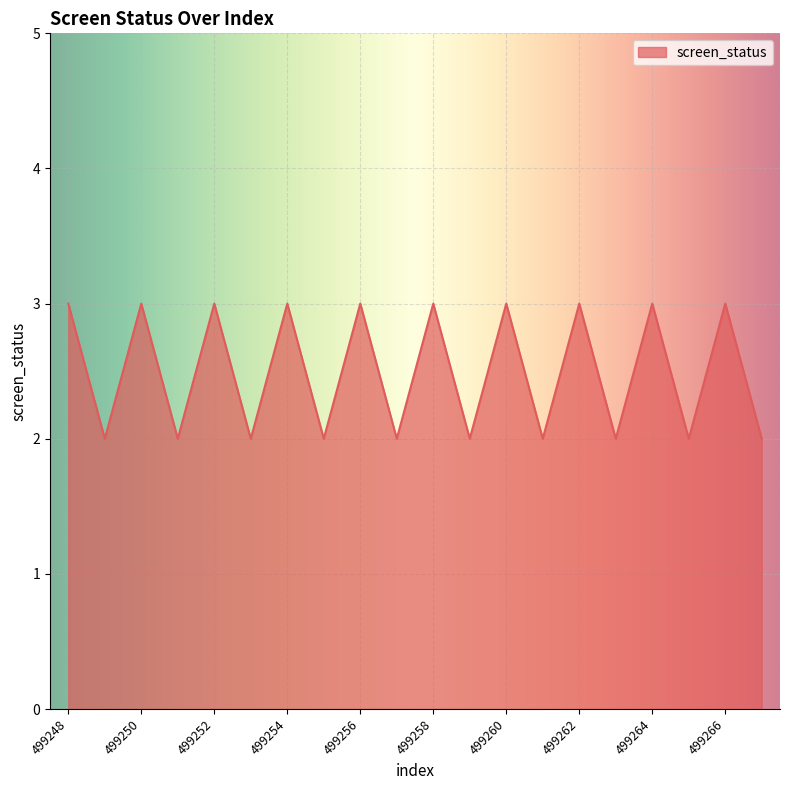

What is the greatest value displayed?

3